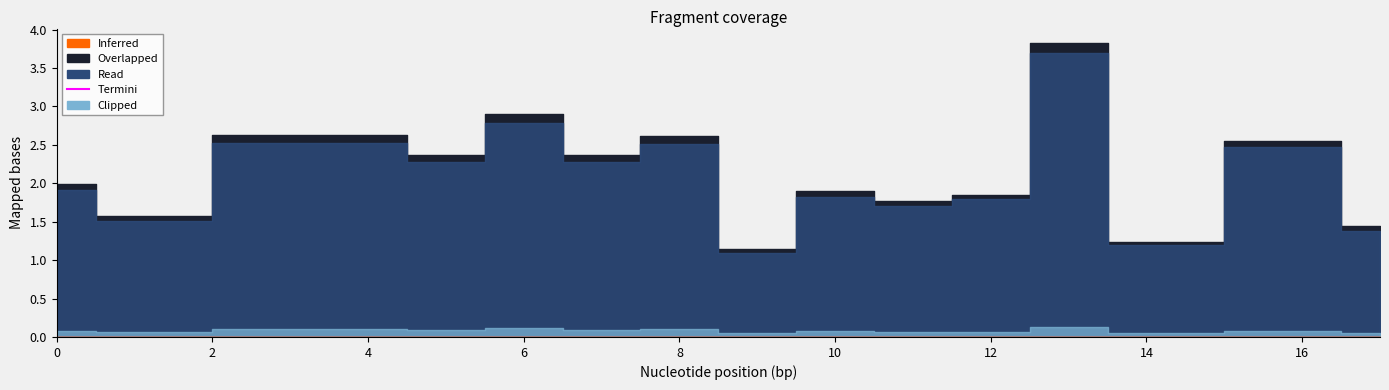

At which label does Clipped reach its minimum?

9